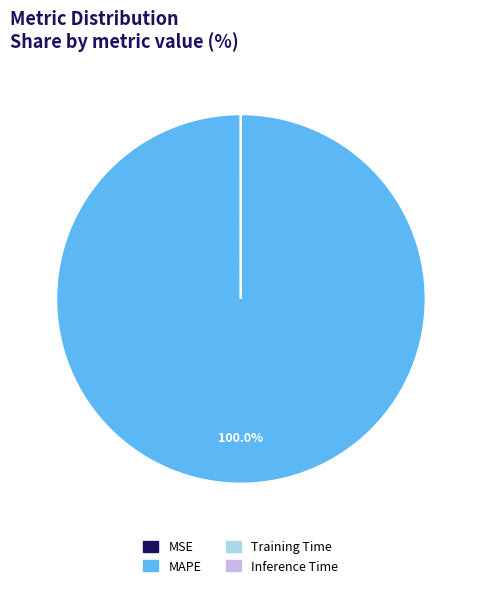

Does any single category account for the majority?

Yes